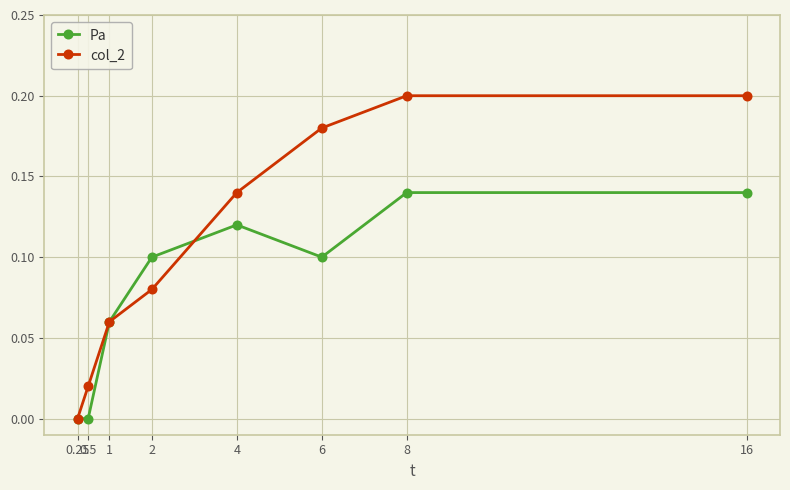

At 6, list the series in order from smallest to largest.

Pa, col_2